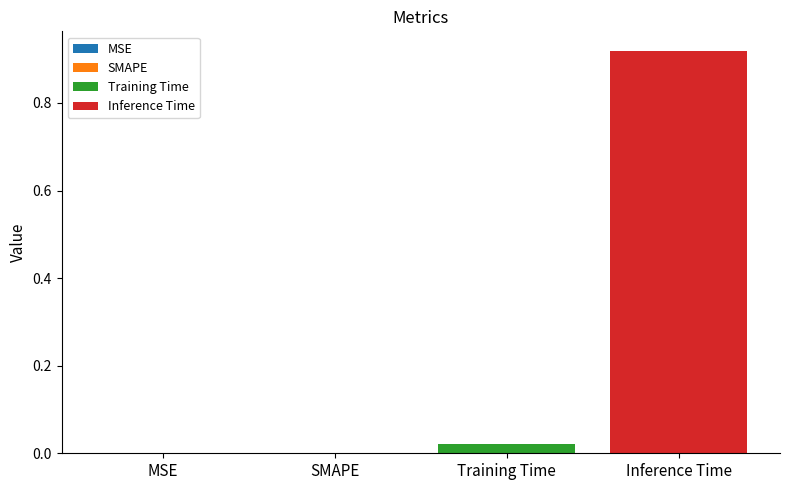

Which series has the largest range (max minus min)?

Training Time